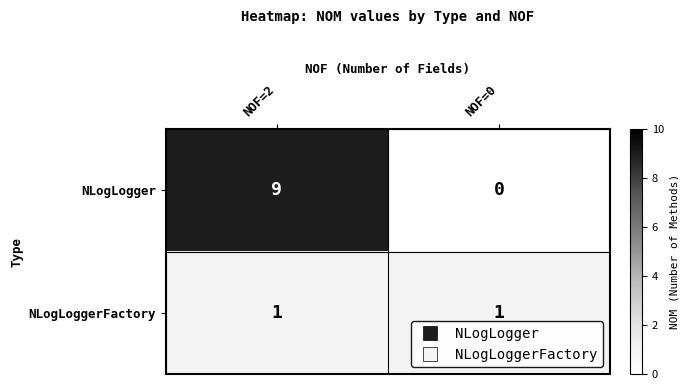

Which category has the lowest value across all series?

NOF=0